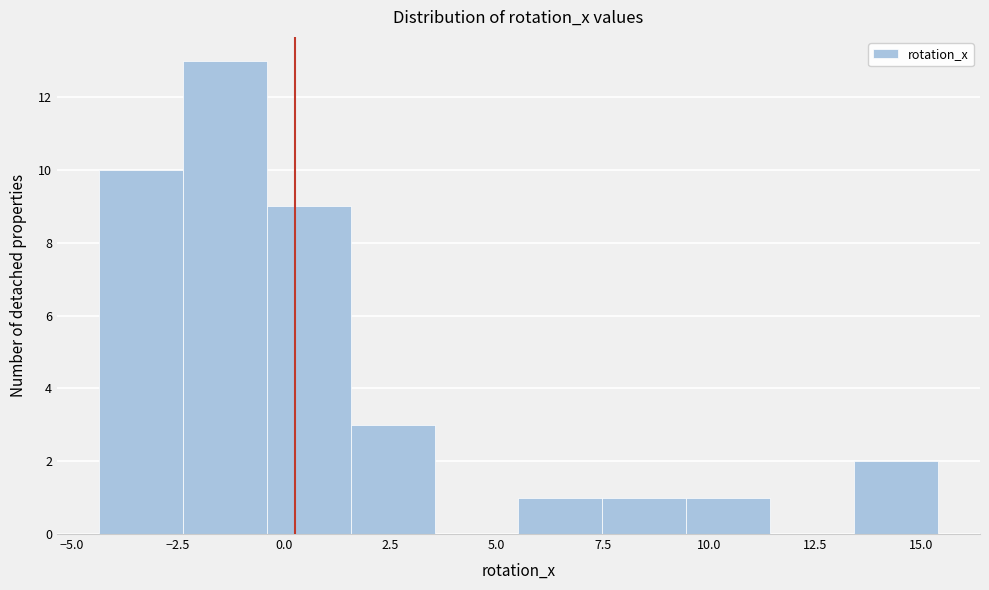

Read against the x-axis, roughly where is the centre of the tallest bar?

-1.5